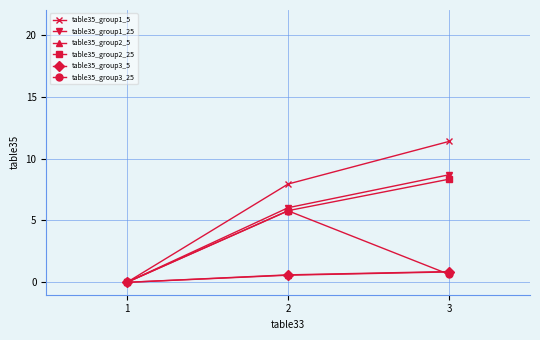

Does the chart display data point markers on the line(s)?

Yes